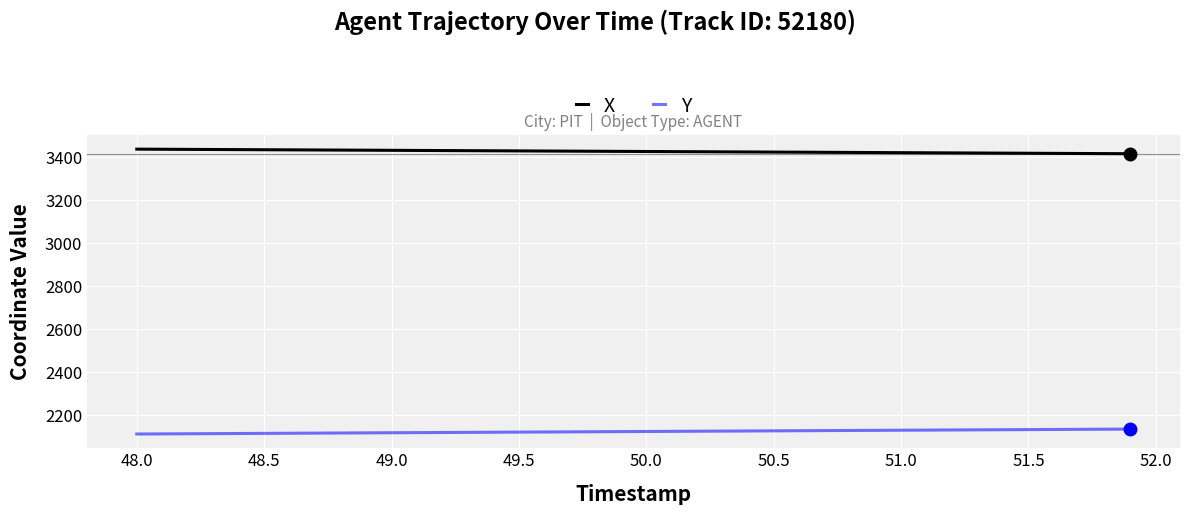

What is the maximum value for Y?

2135.1